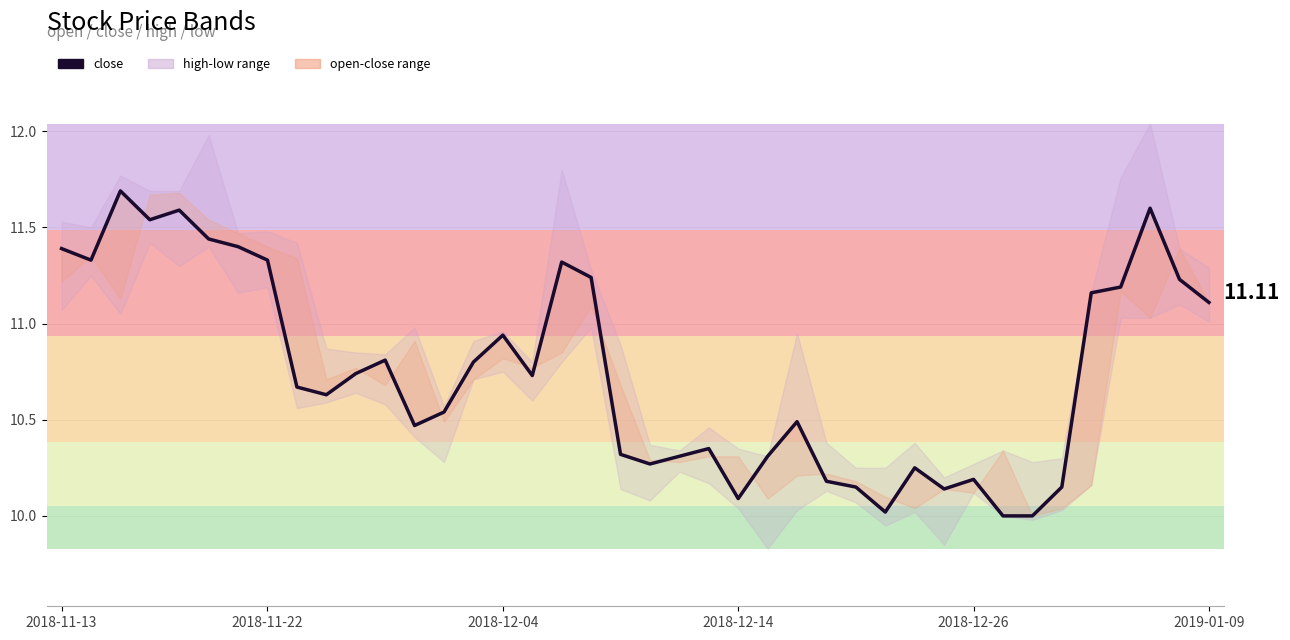

What value does the data have at 33?

10.0